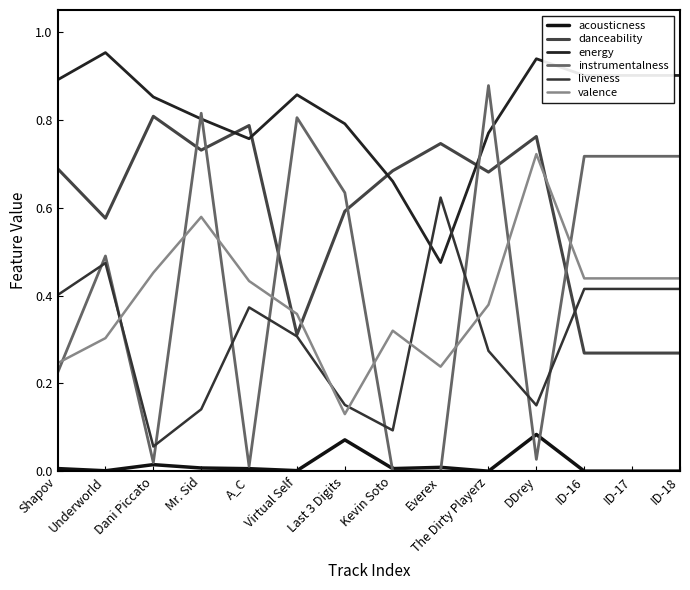

What position from the left is Last 3 Digits?

7